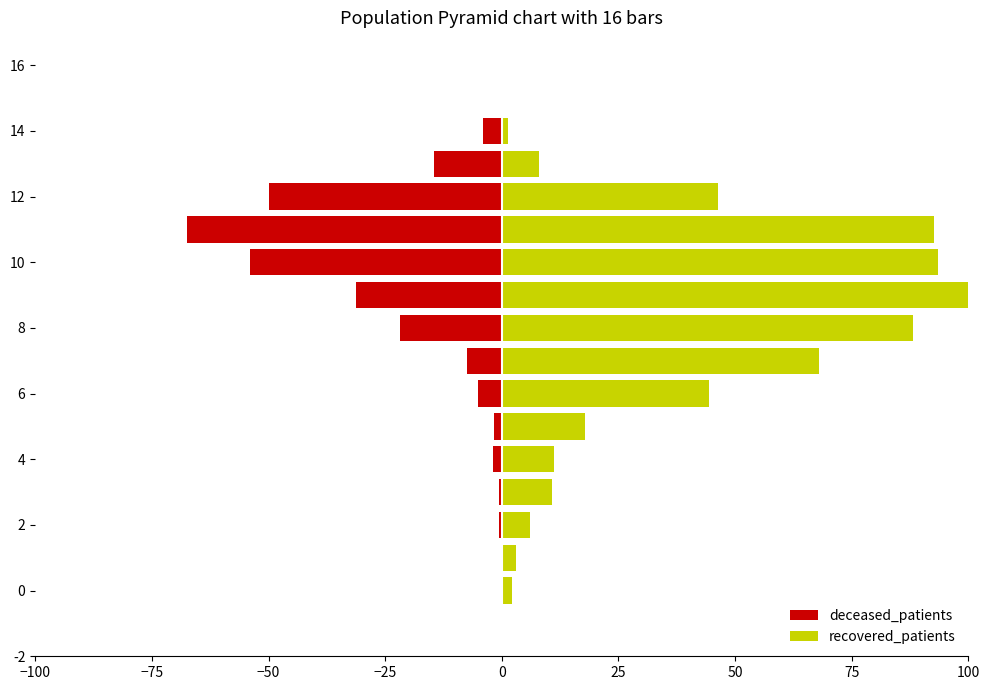

How many values in the recovered_patients series are below 17?

8